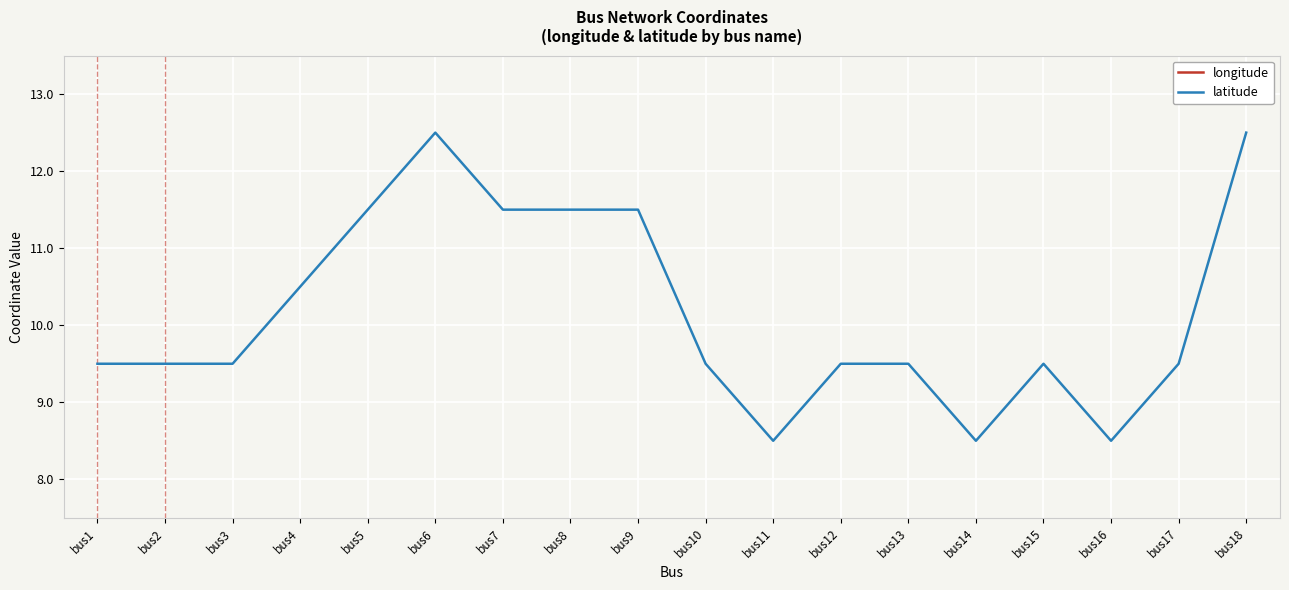

The latitude series shows 12.5 at bus6. True or false?

True